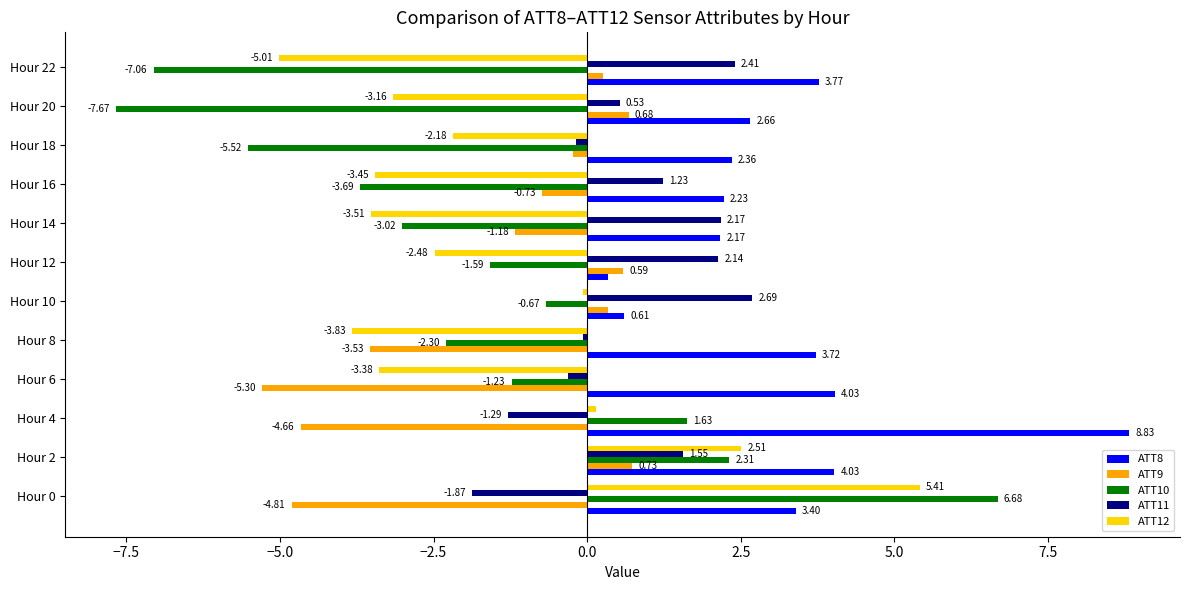

Which series has the largest total across all categories?

ATT8